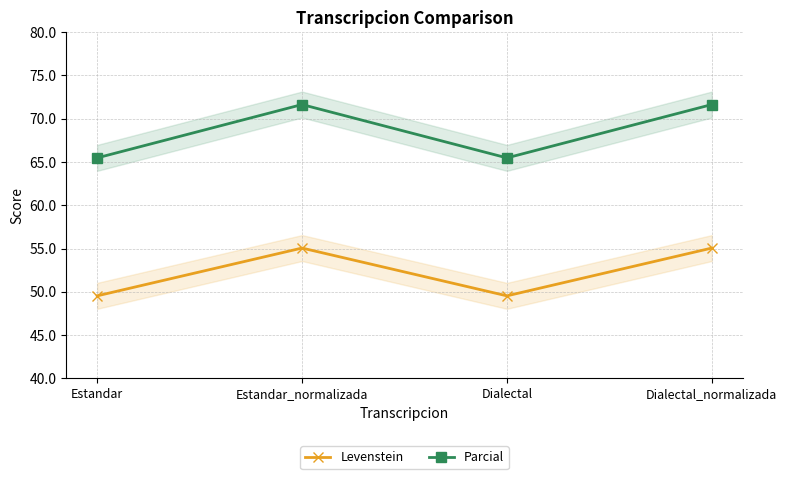

True or false: Levenstein and Parcial cross at least once.

False